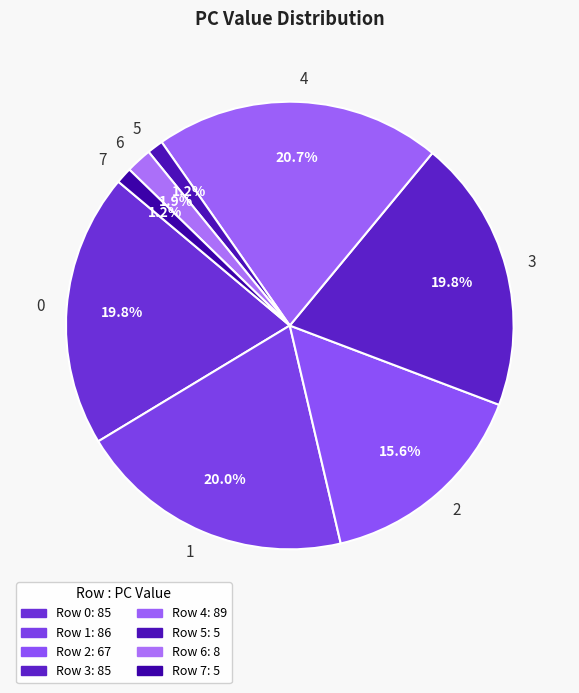

Which category has the biggest portion of the pie?

4